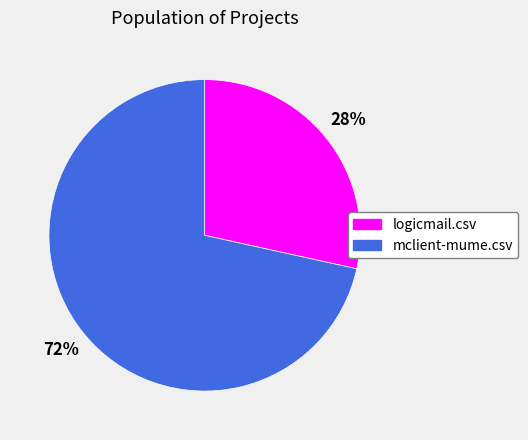

Count the number of slices in the pie.

2